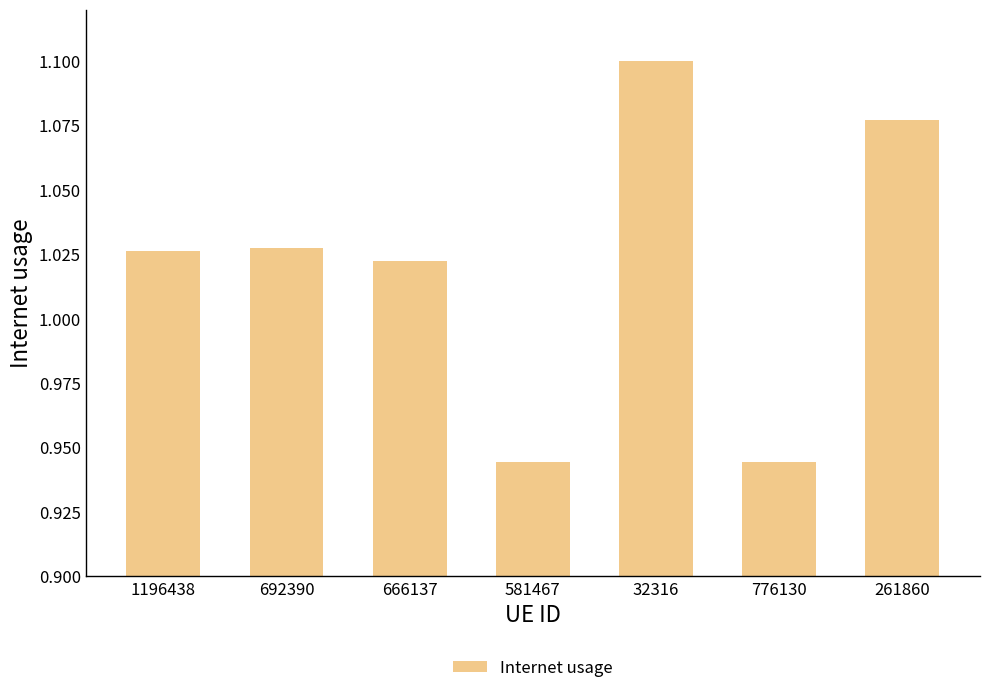

Where does the data first go above 1?

1196438